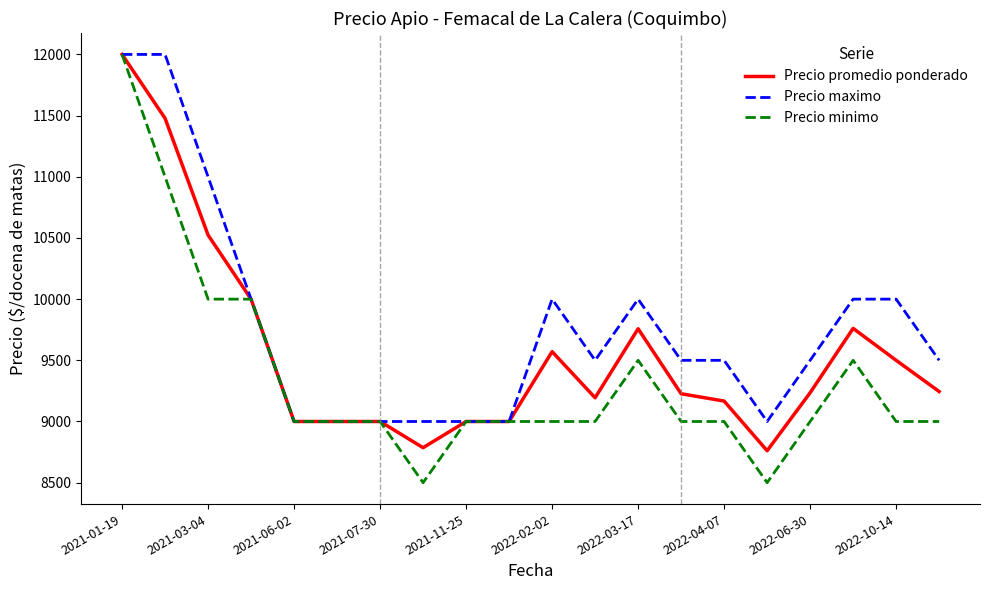

What are all the series names shown in the legend?

Precio promedio ponderado, Precio maximo, Precio minimo